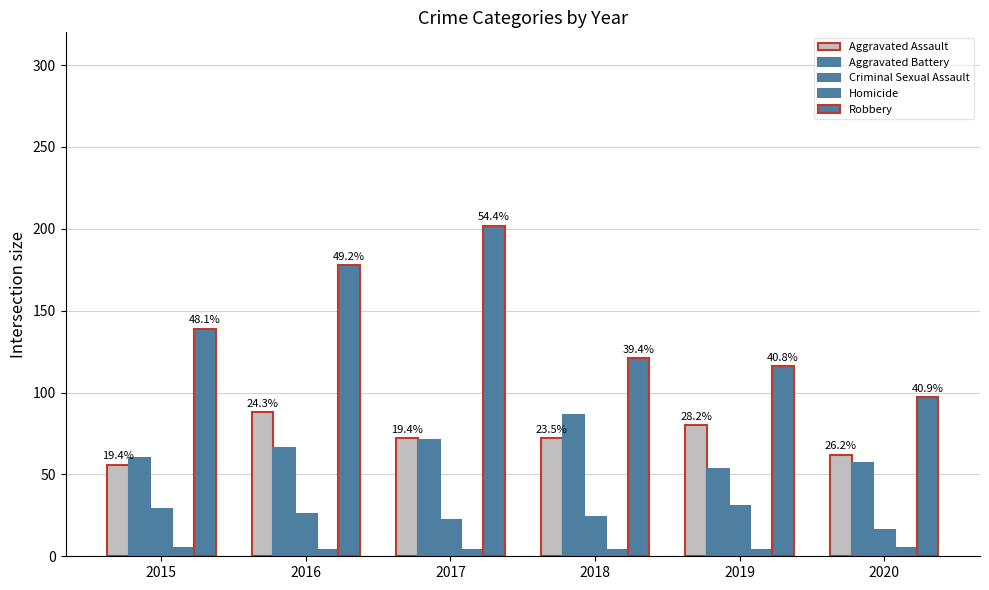

What is the difference between the maximum and minimum values in the Robbery series?

105